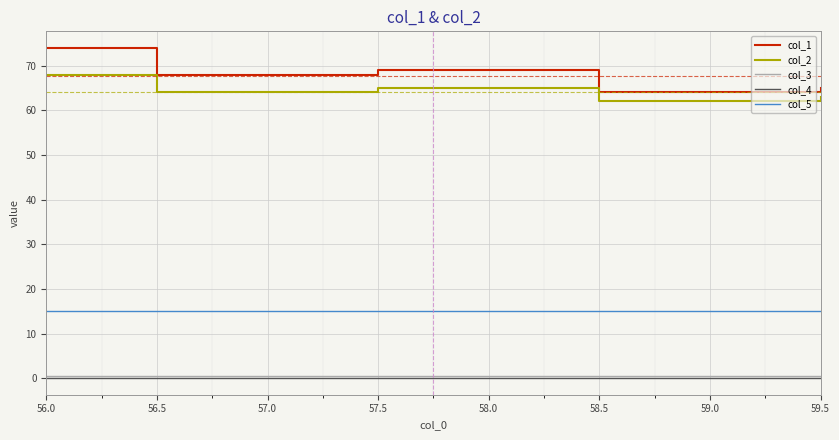

What is the difference between the highest and lowest values at 58.5?

64.0